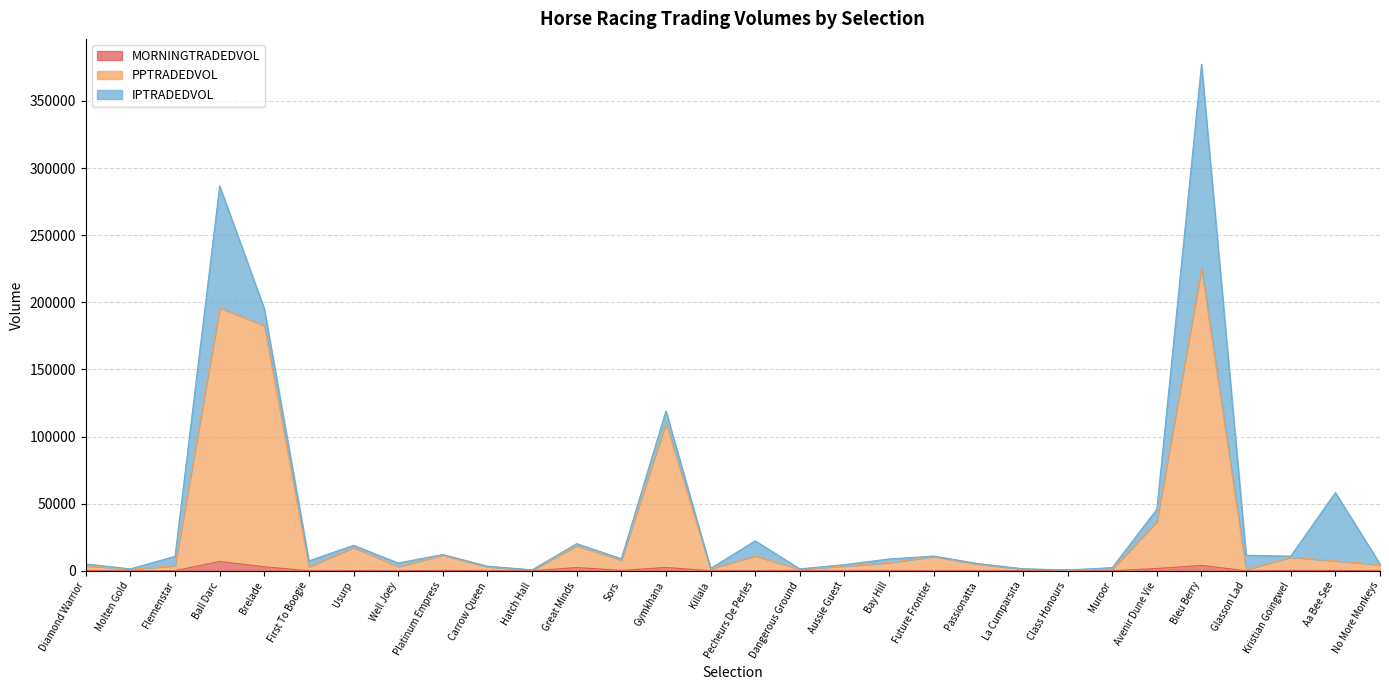

True or false: MORNINGTRADEDVOL has more than 1 interior local peaks.

True